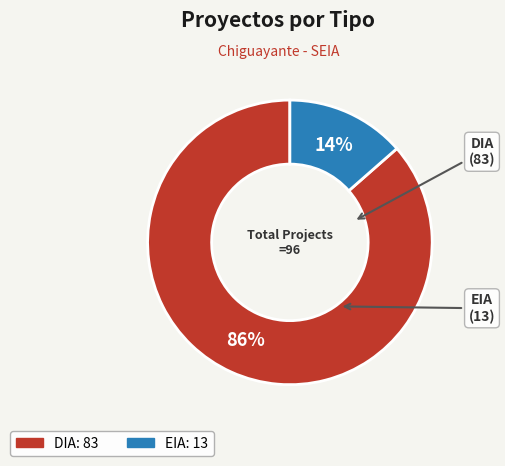

To the nearest percent, what is the average slice percentage?

50%